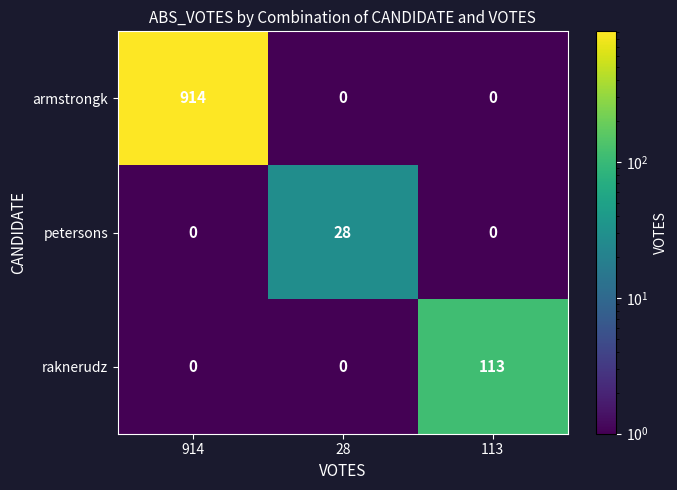

What is the total value across all series at 113?

113